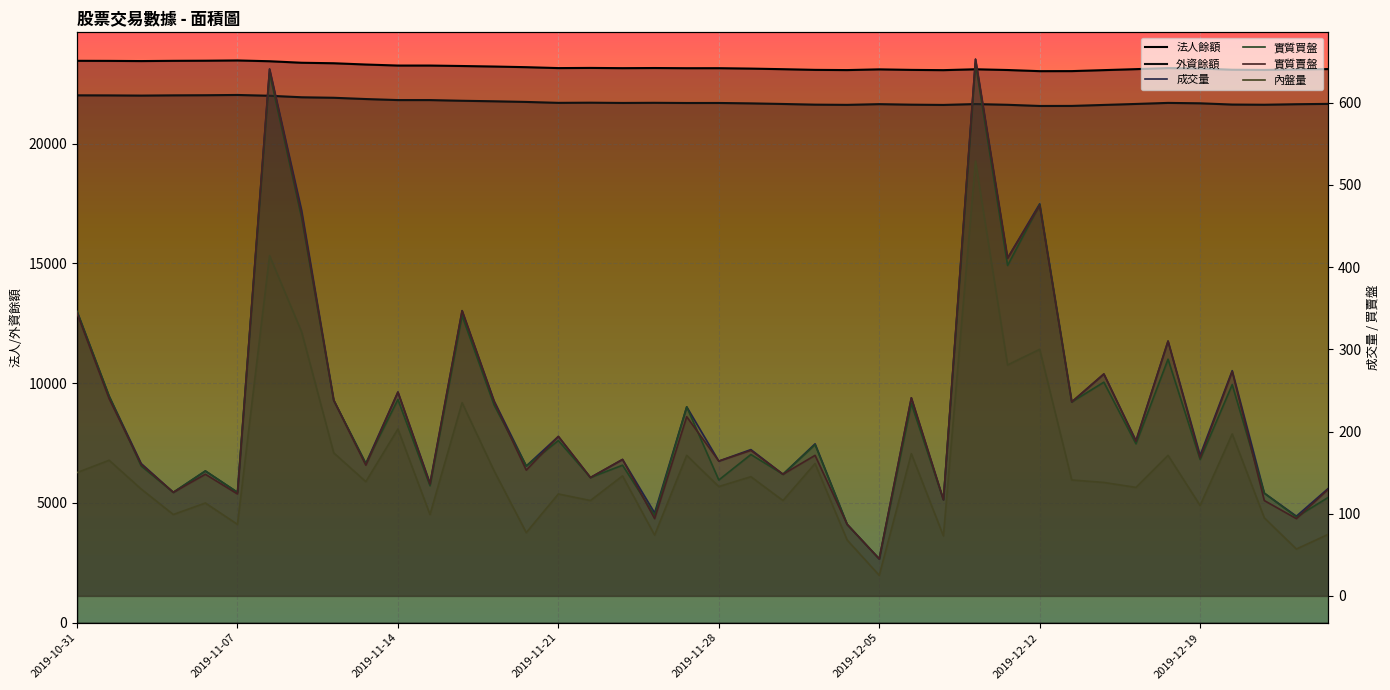

Does the chart display data point markers on the line(s)?

No